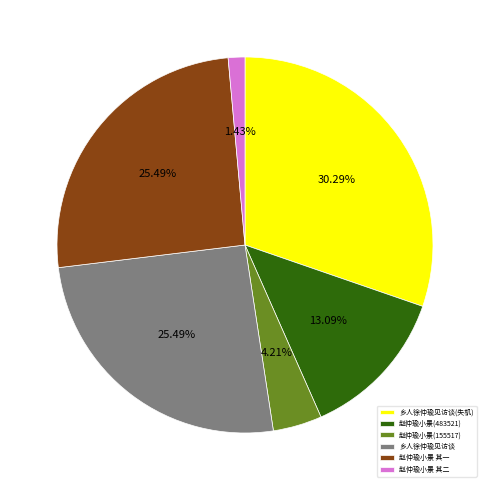

How many segments does this pie chart have?

6